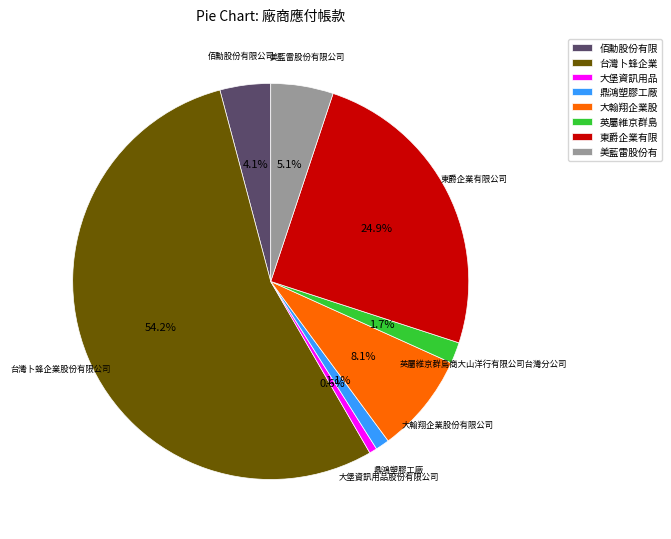

Rank the categories by value from highest to lowest.

台灣卜蜂企業, 東爵企業有限, 大翰翔企業股, 美藍雷股份有, 佰勳股份有限, 英屬維京群島, 鼎鴻塑膠工廠, 大堡資訊用品